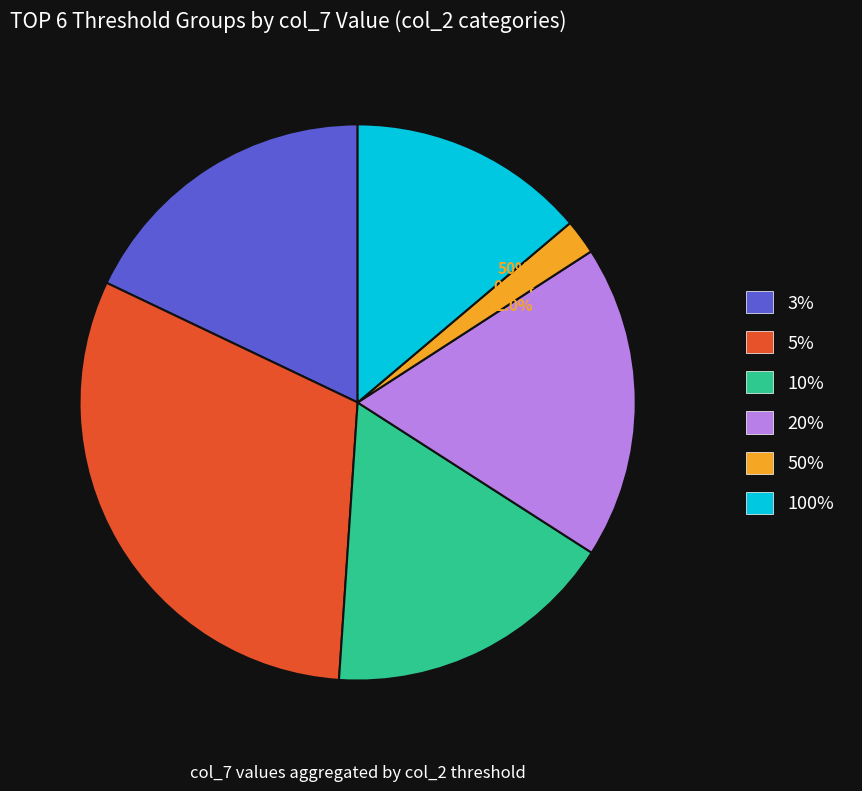

To the nearest percent, what is the difference between the largest and smallest slice percentages?

29%